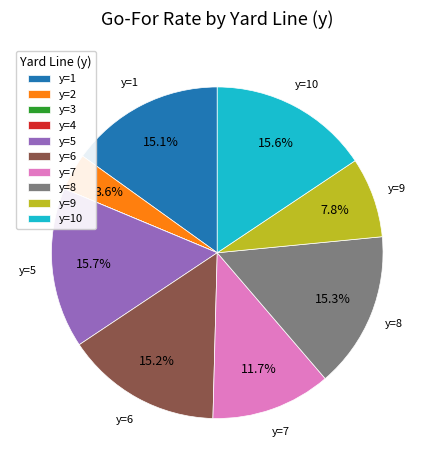

Is the sum of y=7 and y=5 greater than half?

No